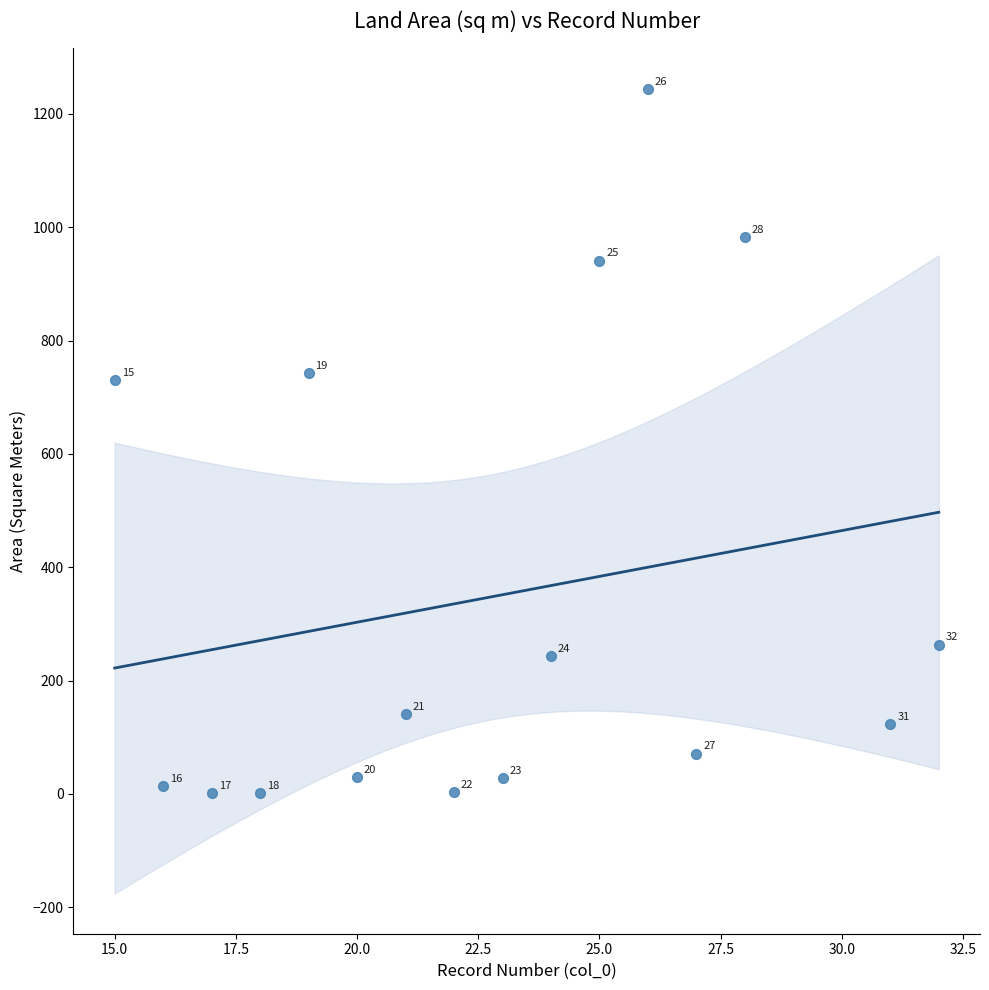

What is the range of X values (max minus min)?

17.0